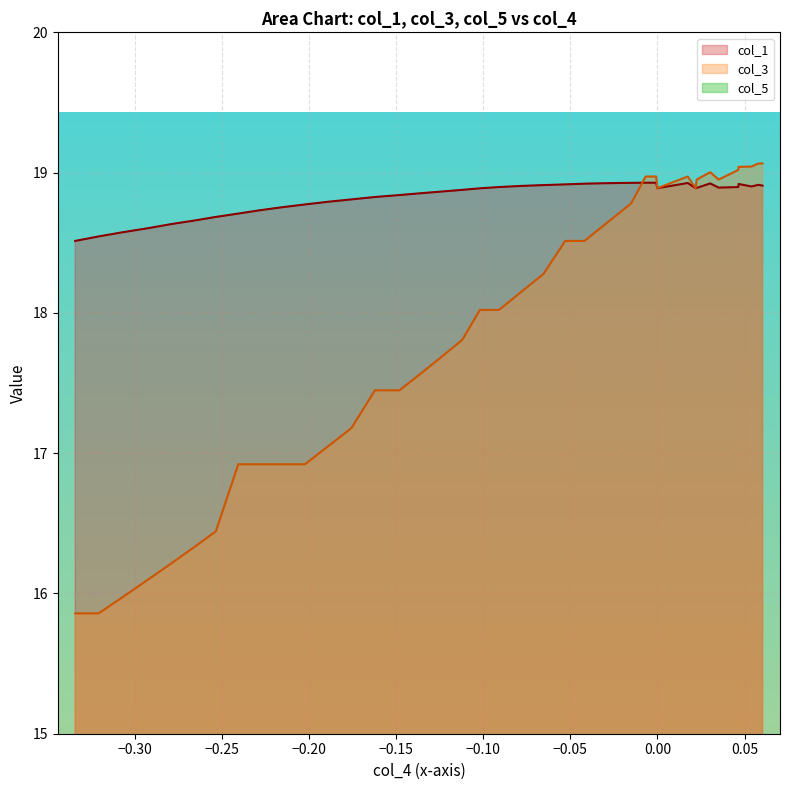

Does the chart display data point markers on the line(s)?

No